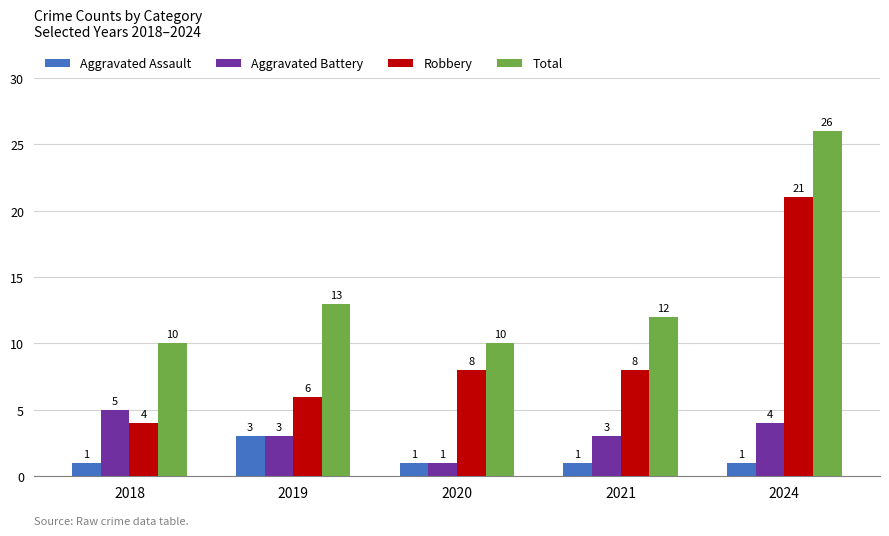

What are all the series names shown in the legend?

Aggravated Assault, Aggravated Battery, Robbery, Total